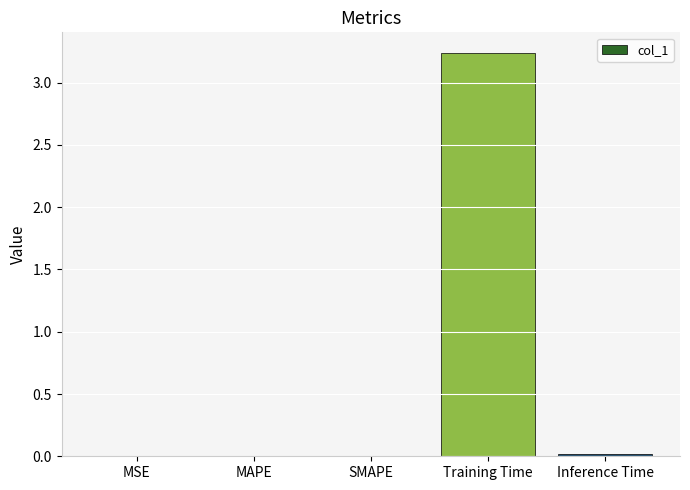

Which has a higher value, Training Time or Inference Time?

Training Time